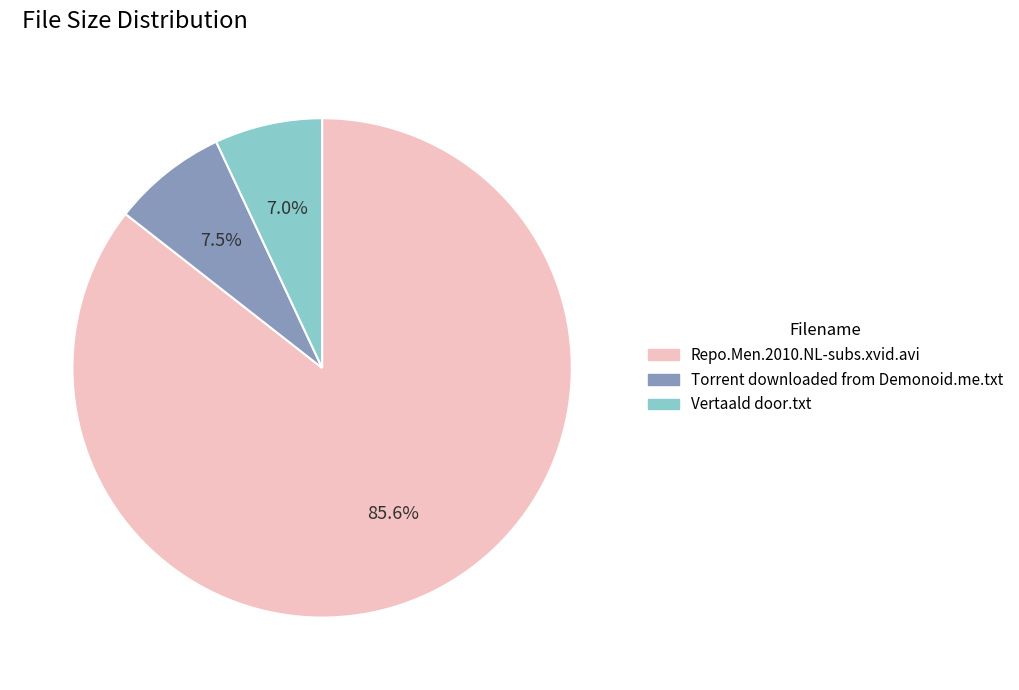

Which slice is the largest?

Repo.Men.2010.NL-subs.xvid.avi